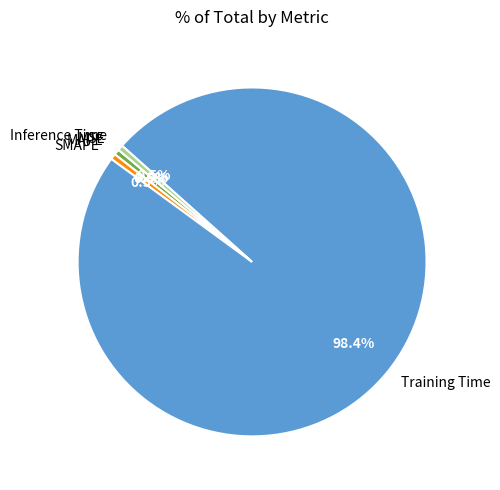

Which has a higher value, Training Time or SMAPE?

Training Time